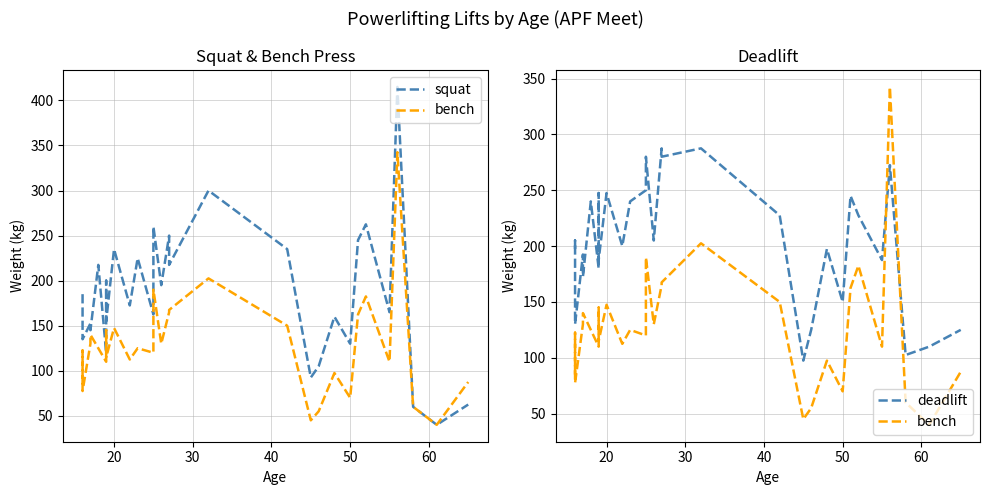

Is the value of bench at 50 greater than the value of squat at 40?

No